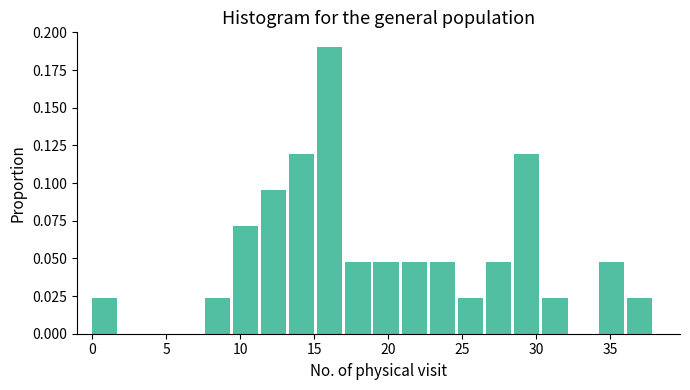

Read against the x-axis, roughly where is the centre of the tallest bar?

16.0